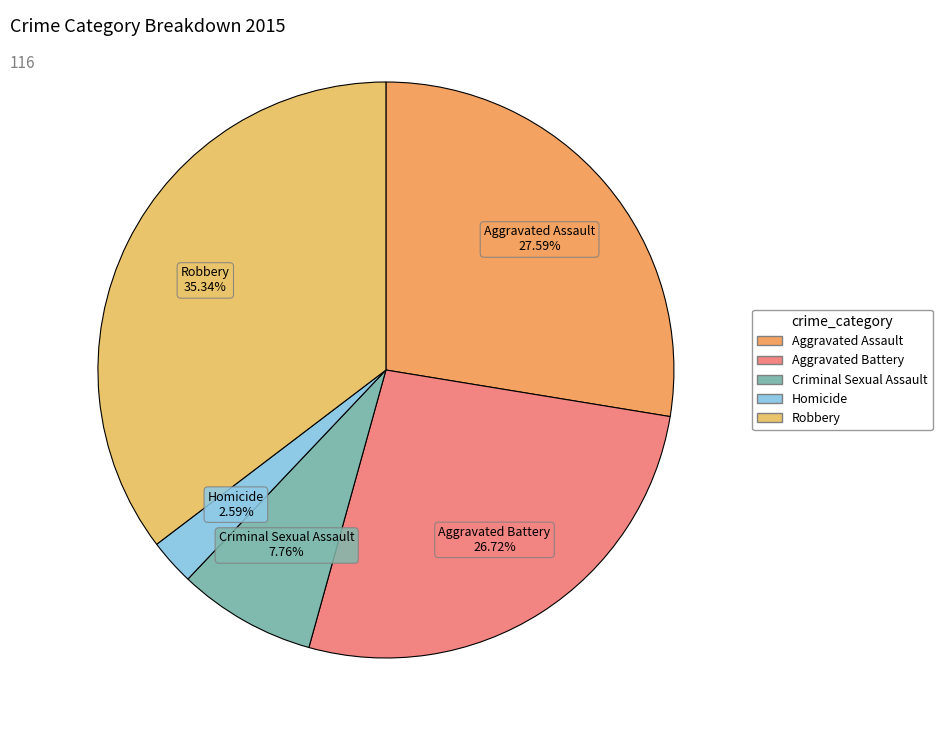

To the nearest percent, what portion does Homicide represent?

3%